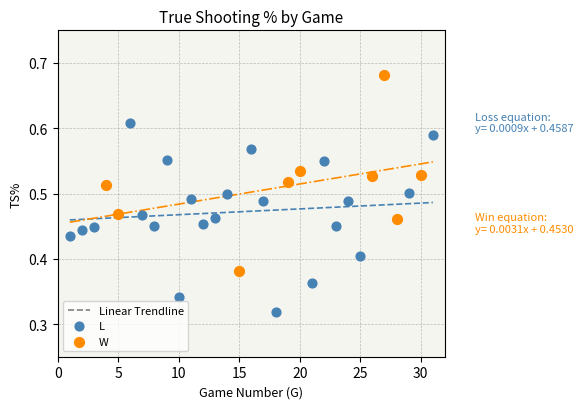

Which series contains the highest Y value?

W